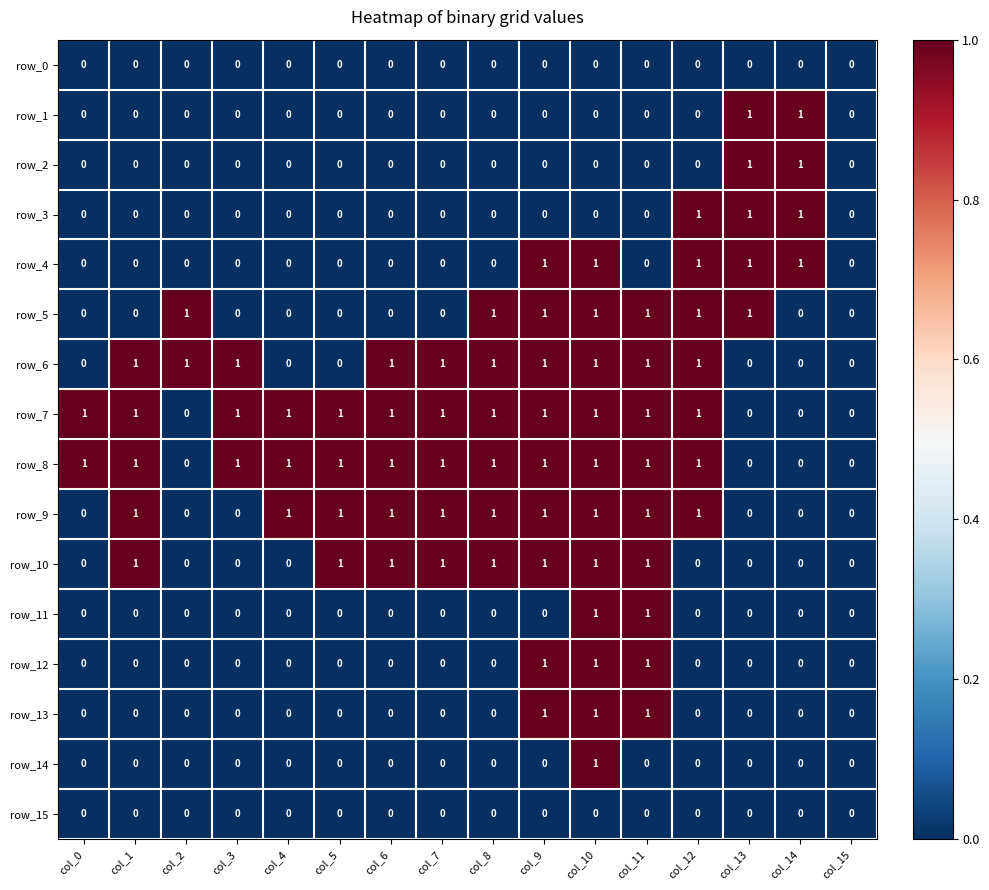

At which category is the sum across all series the highest?

col_10